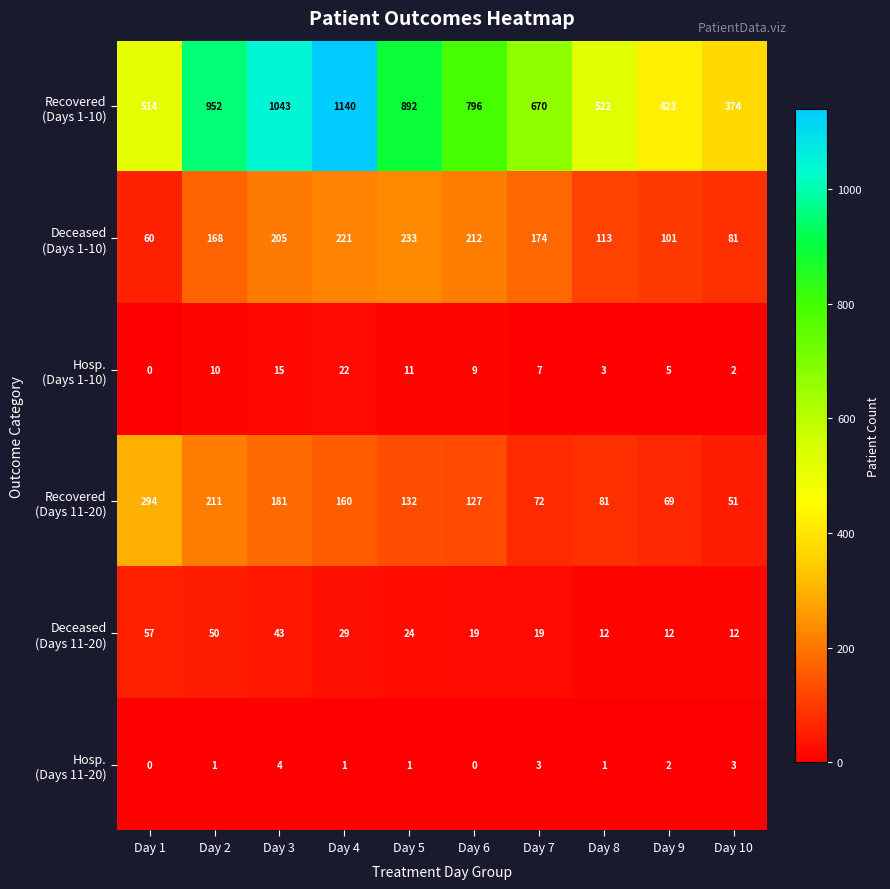

What is the total value across all series at Day 3?

1491